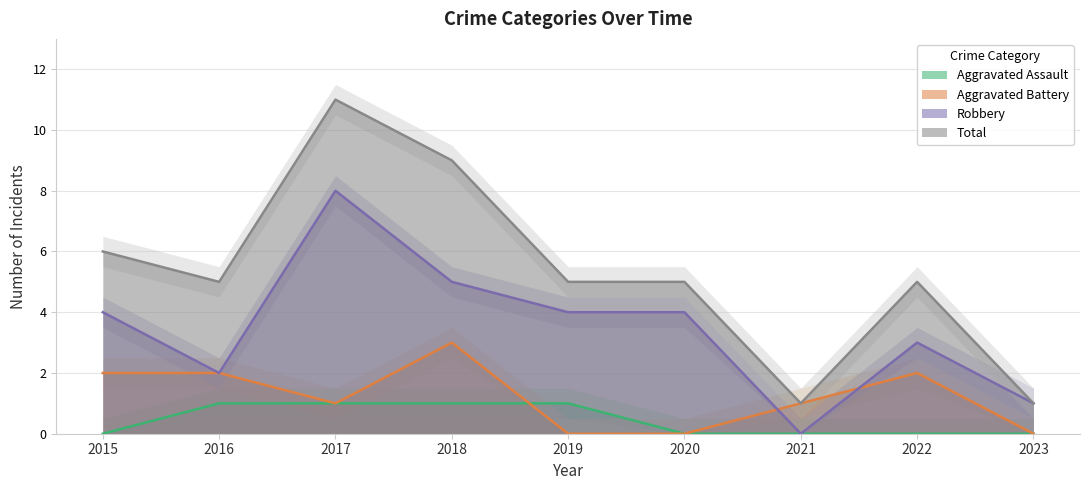

Which label corresponds to the smallest value in the chart?

2015